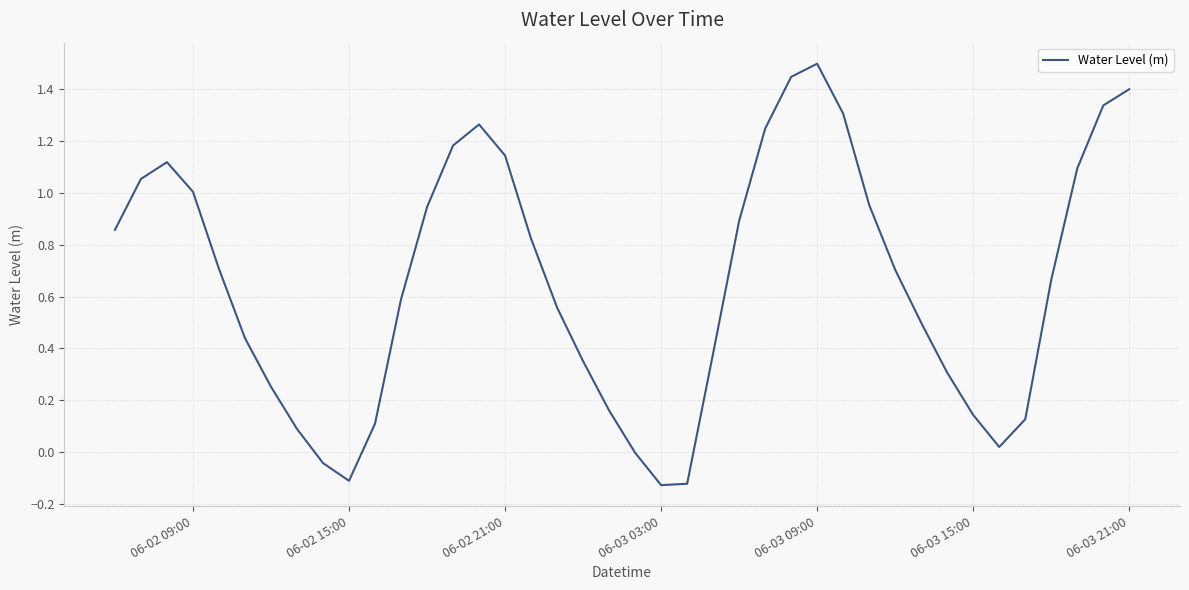

What is the maximum value shown in the chart?

1.5